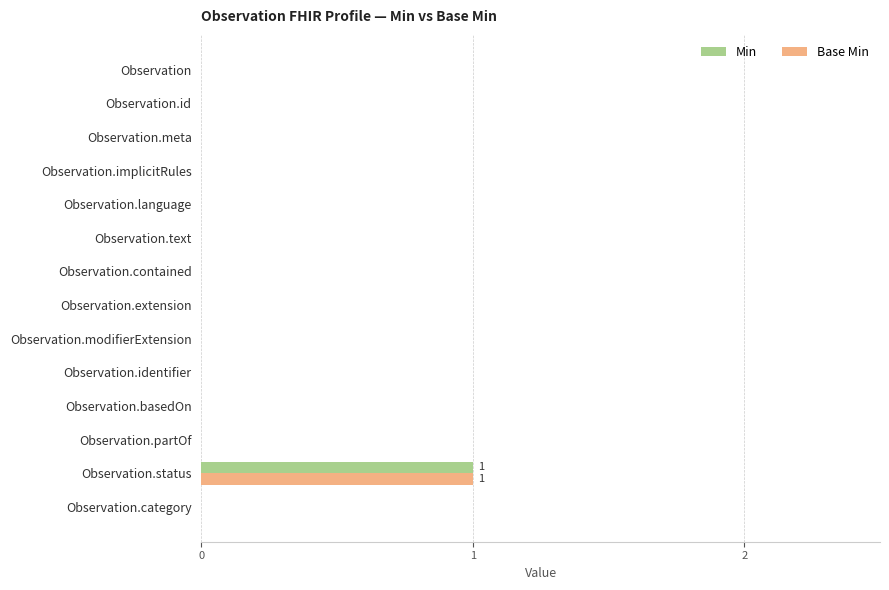

At which category is the sum across all series the highest?

Observation.status